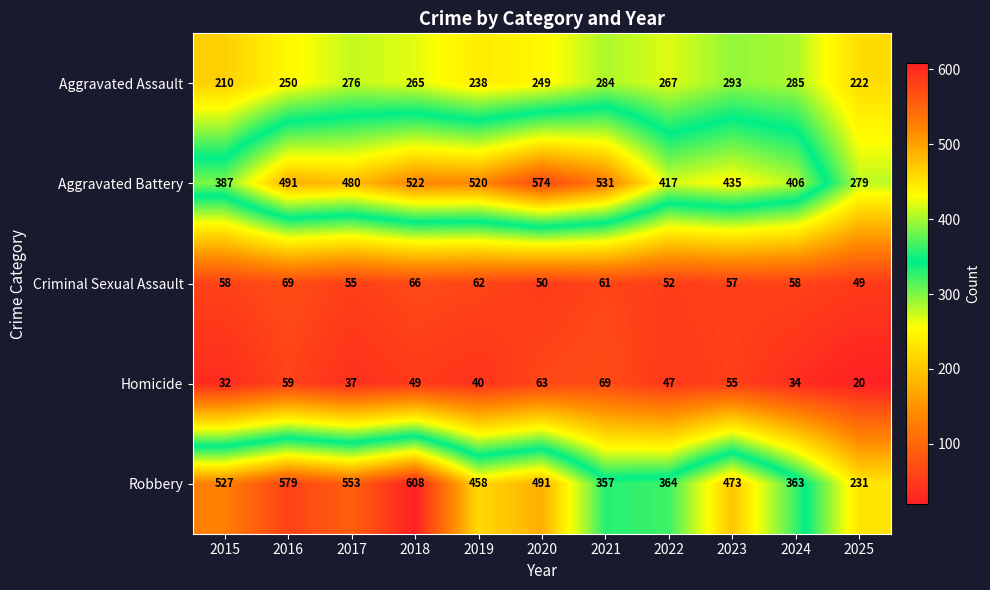

Where is Aggravated Assault nearest to the value 251?

2016